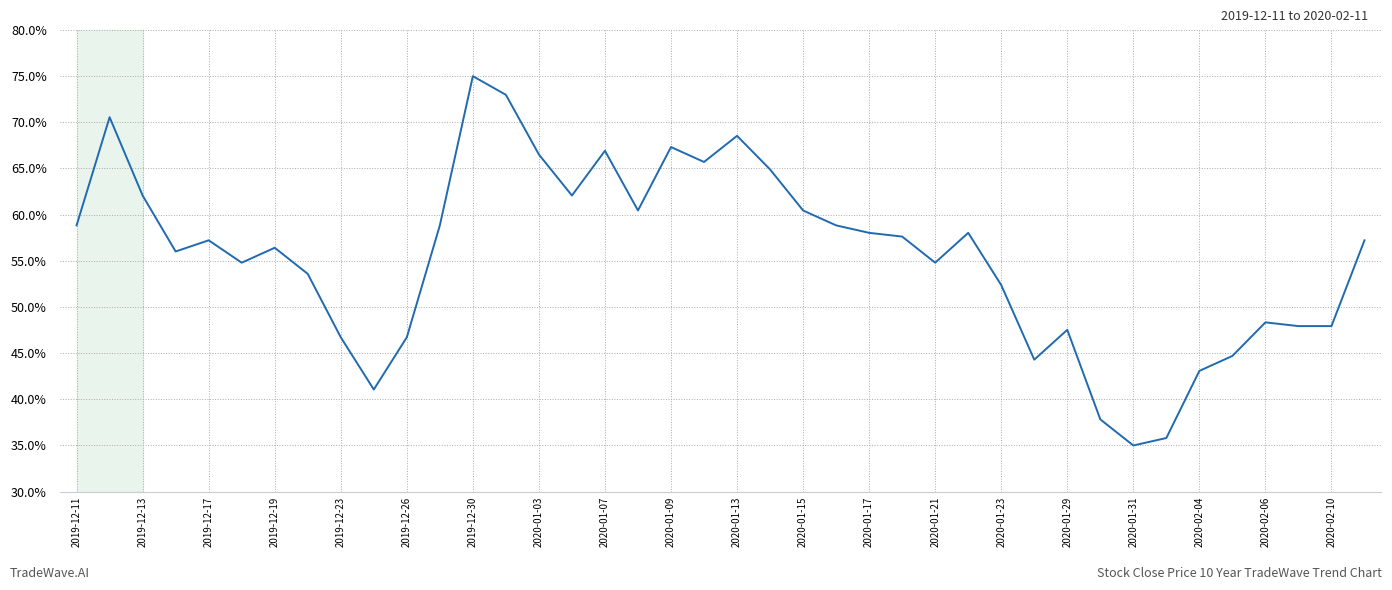

True or false: the data has more than 0 interior local peaks.

True